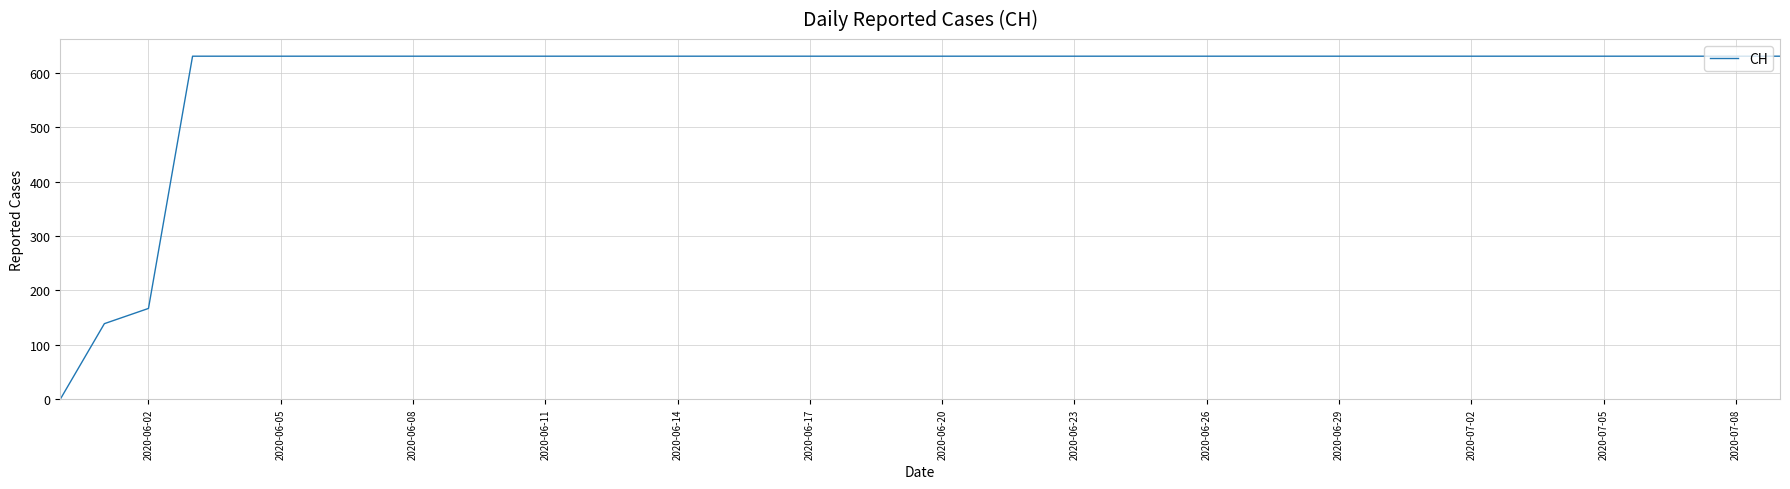

Reading right to left, extract all data points from this chart.

631	631	631	631	631	631	631	631	631	631	631	631	631	631	631	631	631	631	631	631	631	631	631	631	631	631	631	631	631	631	631	631	631	631	631	631	631	167	139	0